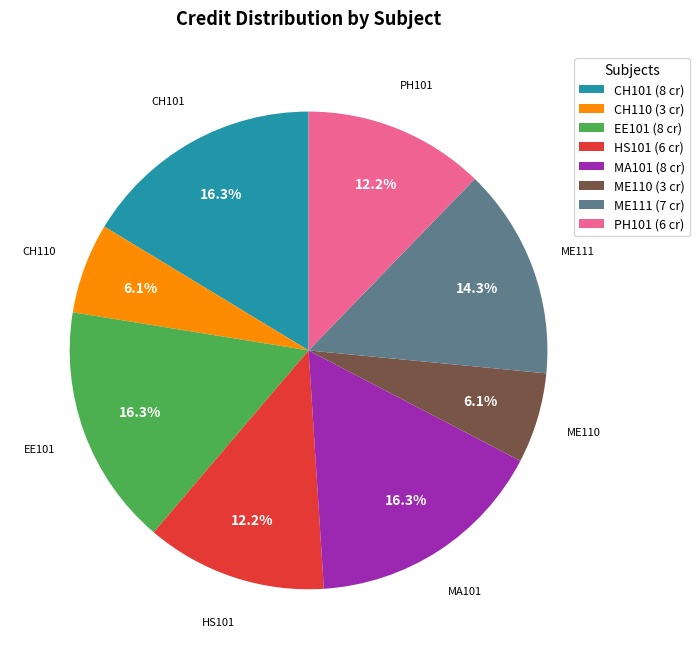

What is the ratio of the value at CH110 to the value at HS101?

0.5